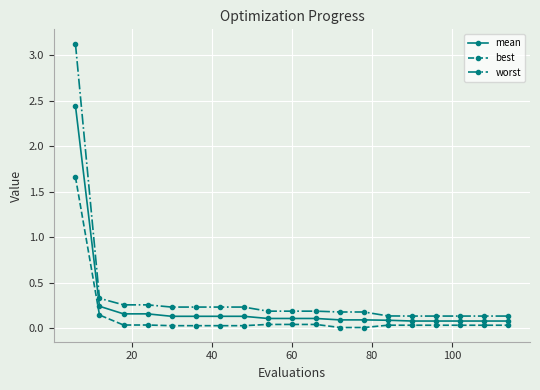

What is the sum of all best values?

2.3